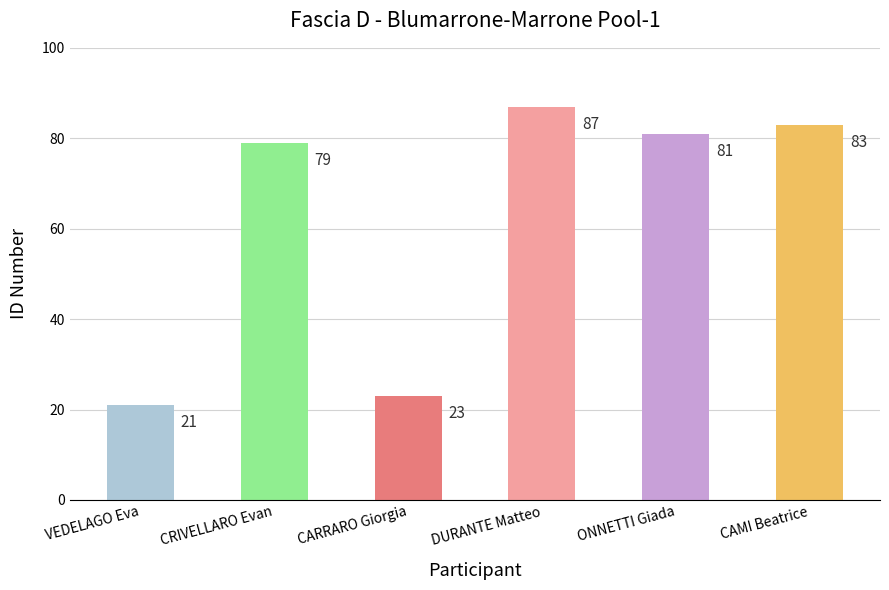

The chart shows a value of 87 at DURANTE Matteo. True or false?

True